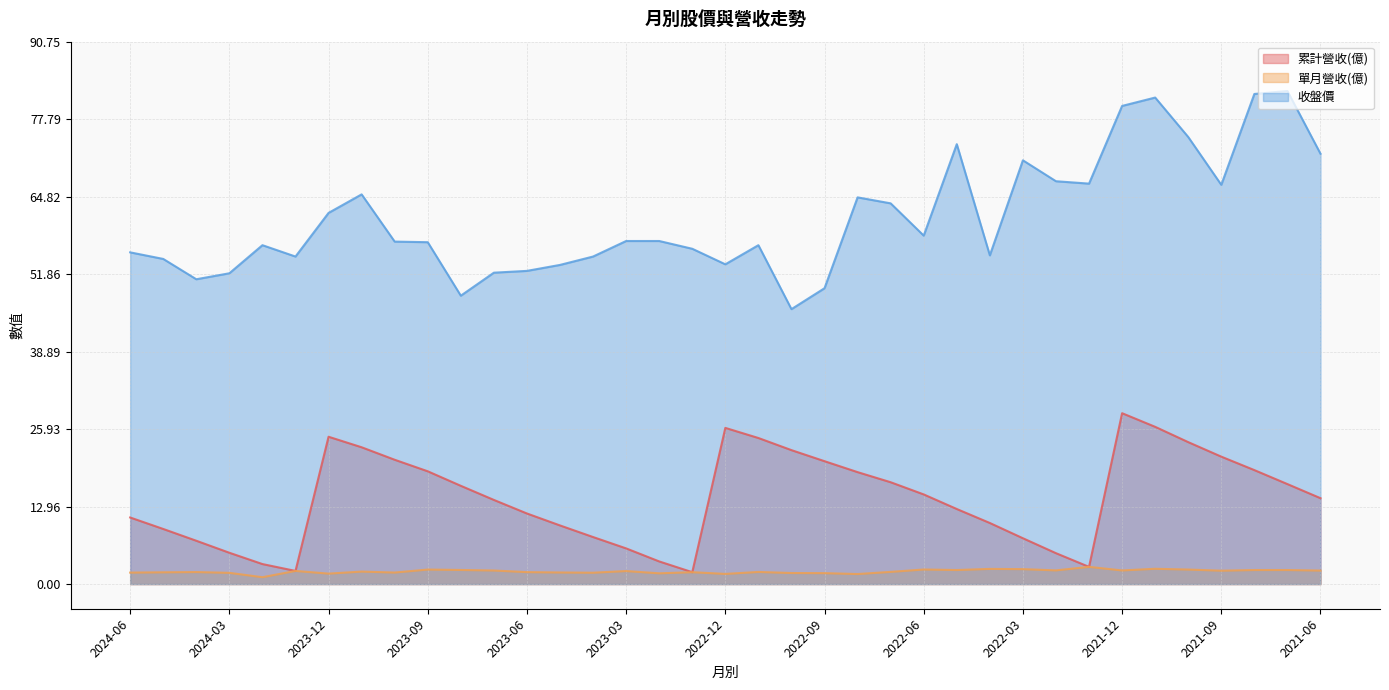

At which category is the sum across all series the highest?

2021-12